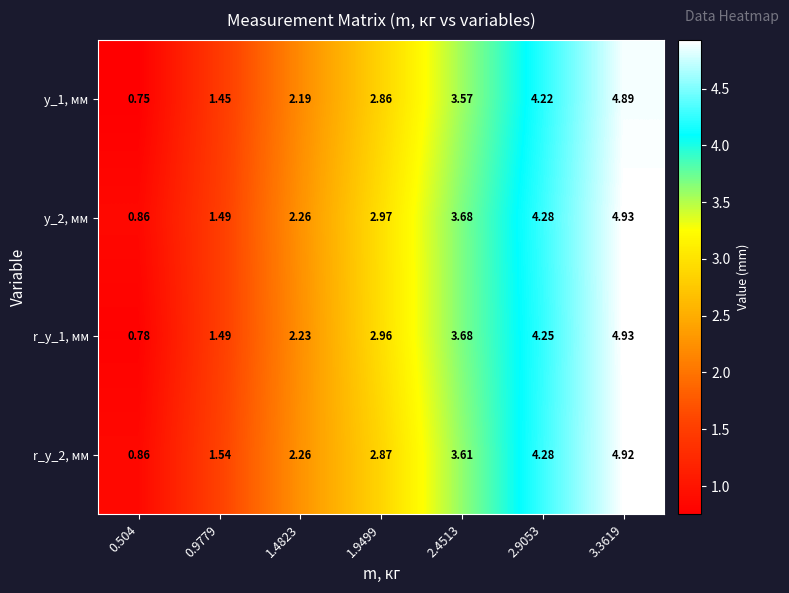

Is the value of r_y_1, мм at 1.4823 greater than the value of y_2, мм at 0.504?

Yes